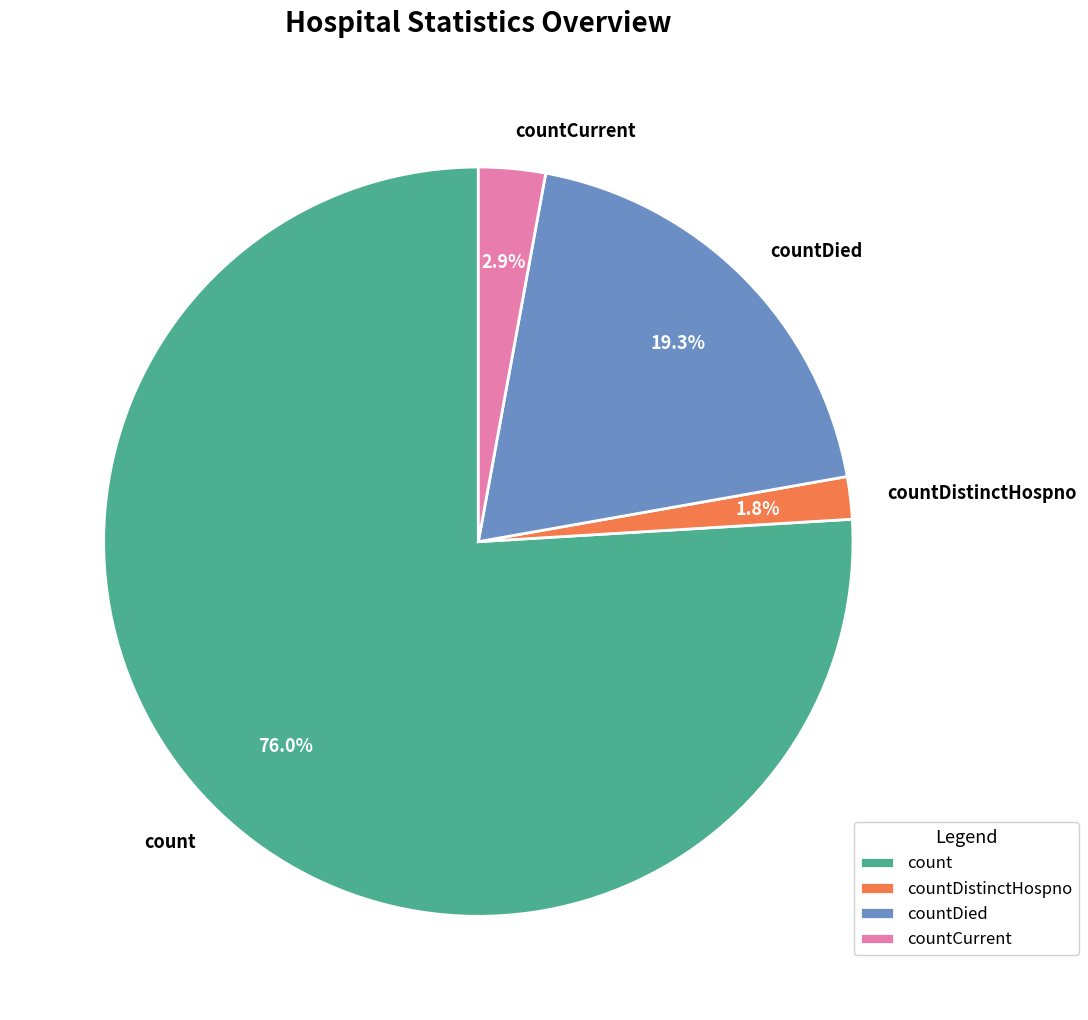

To the nearest percent, what is the difference between the countDied and countCurrent slice percentages?

16%